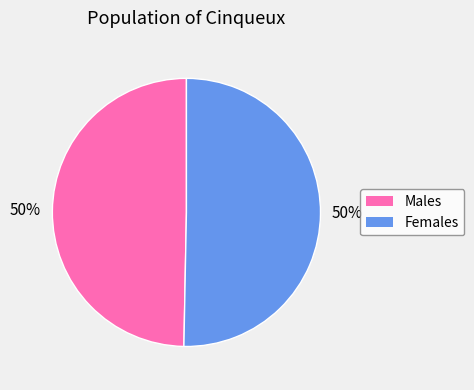

To the nearest percent, what is the average slice percentage?

50%